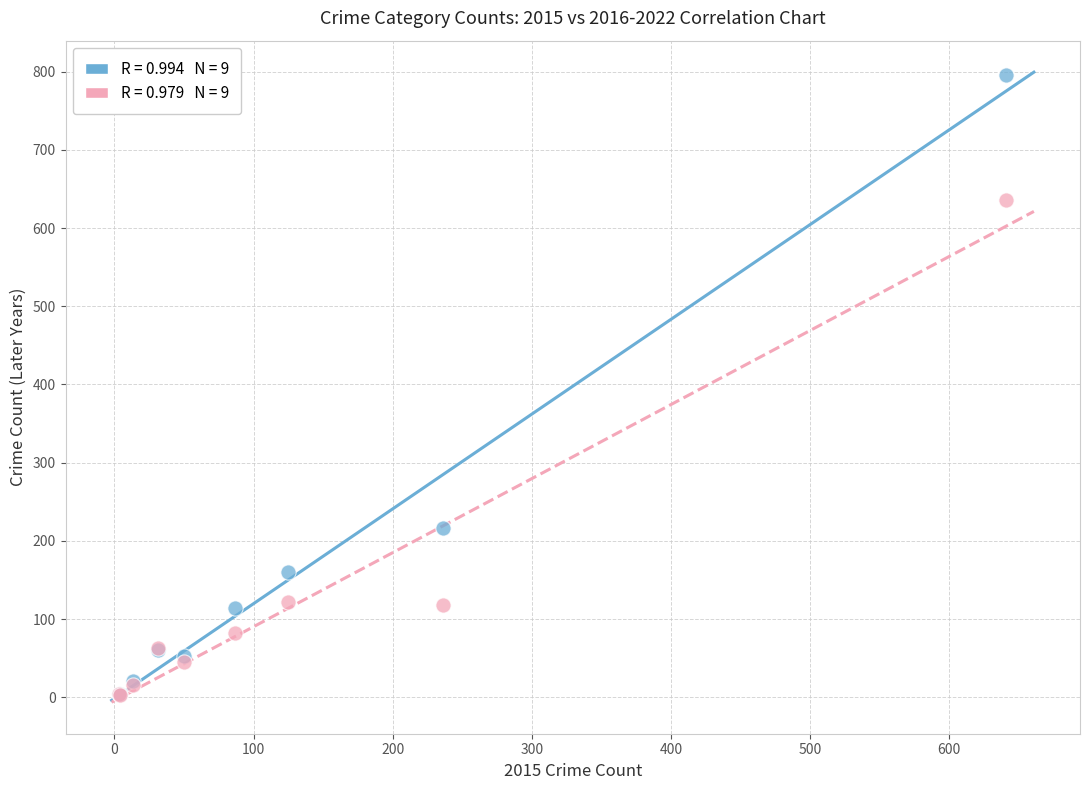

Across all series, what Y value is closest to 399?

216.0